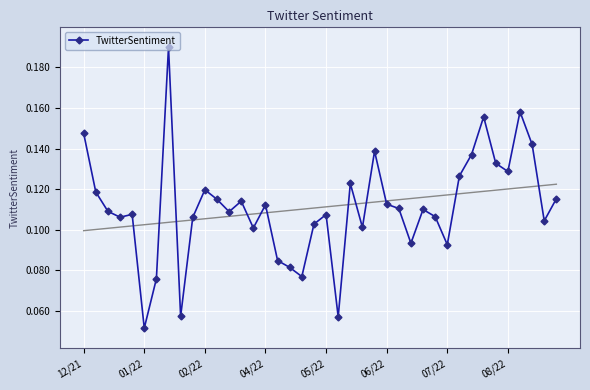

Count the number of data series in this chart.

1